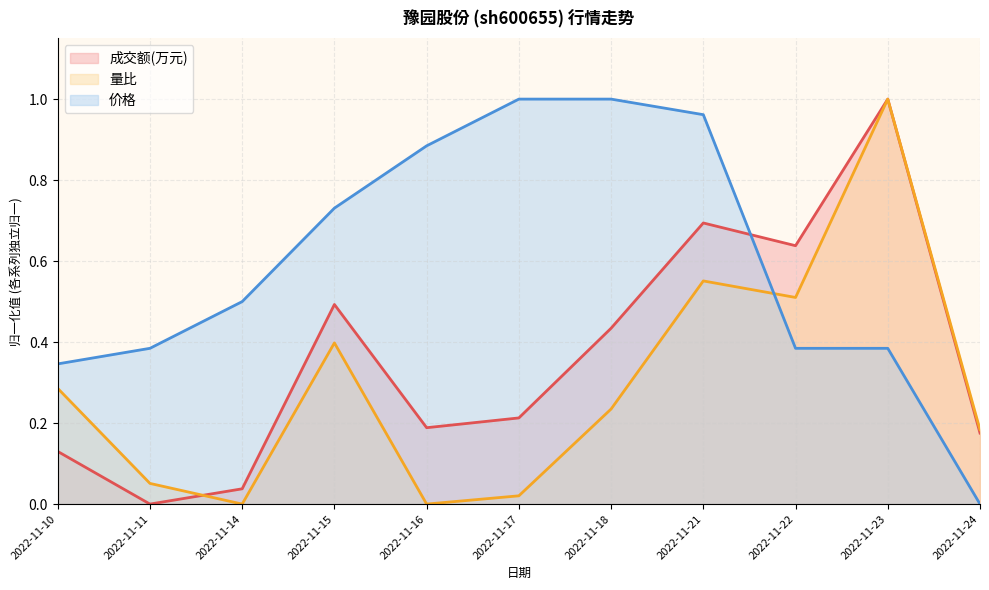

What is the value of the 量比 point at the 9th from the left?

0.5